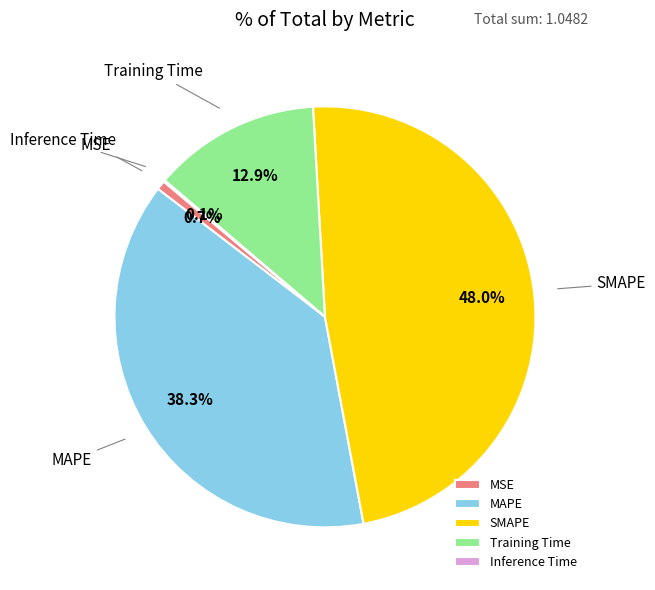

Which slice is the largest?

SMAPE